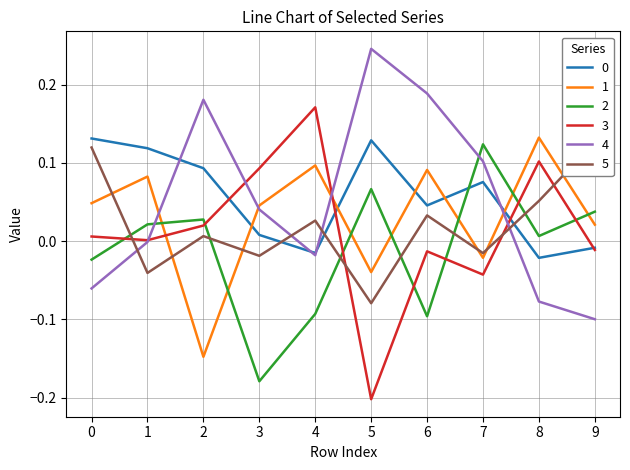

Between 8 and 1, which is larger?

1